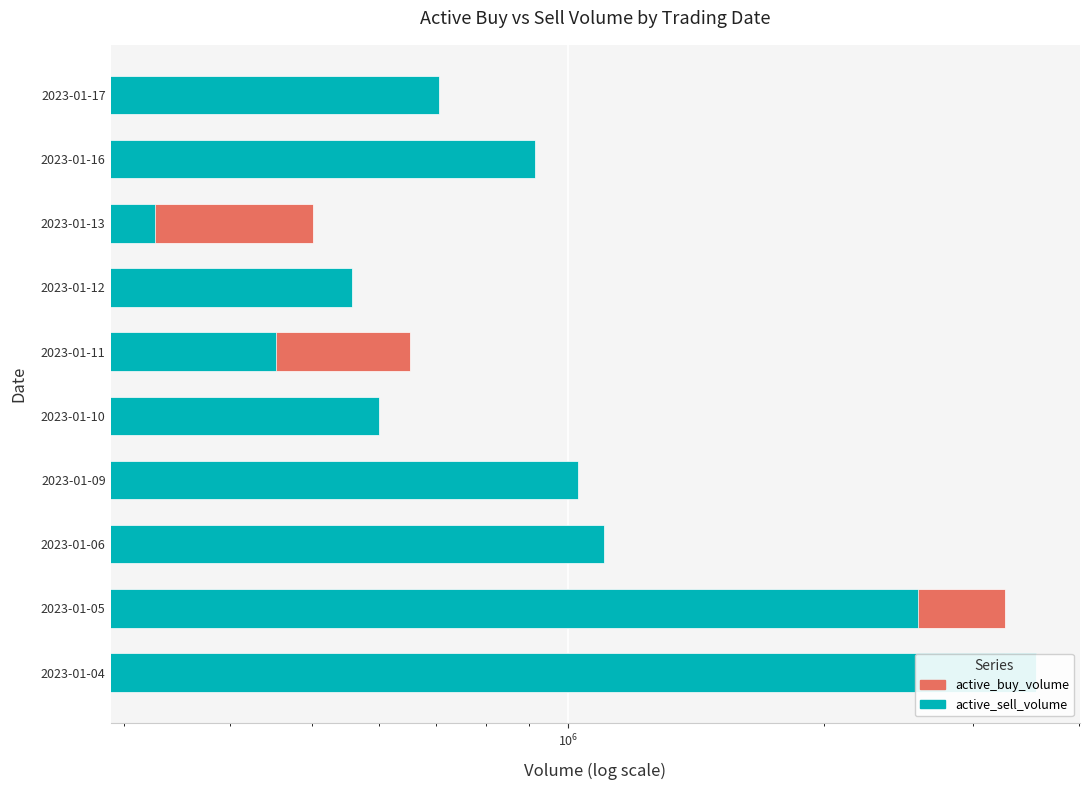

The value of active_sell_volume at 2023-01-10 is 1052815. True or false?

False